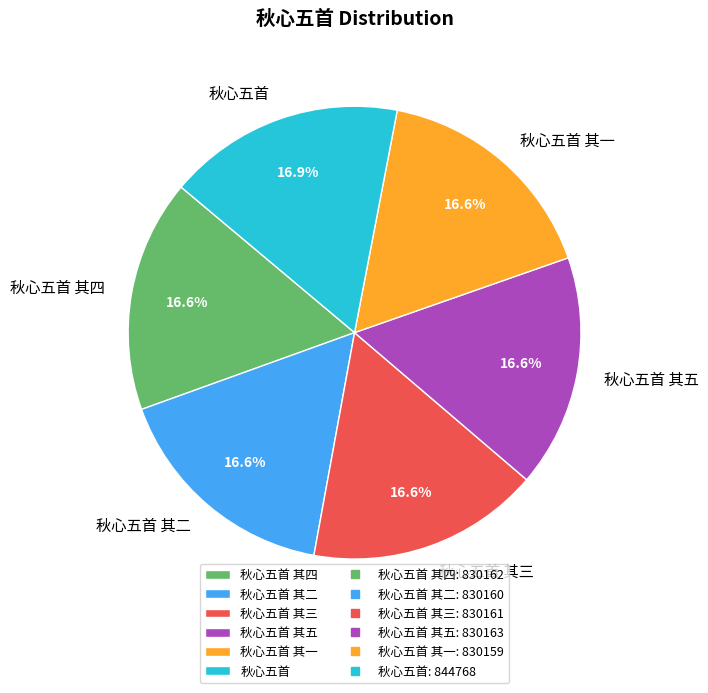

How much of the chart is everything except 秋心五首?

83.1%